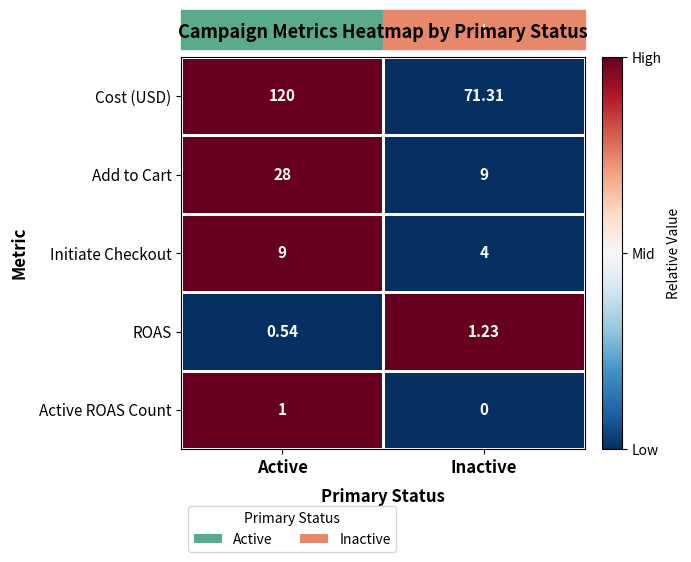

How many distinct data groups are displayed?

5